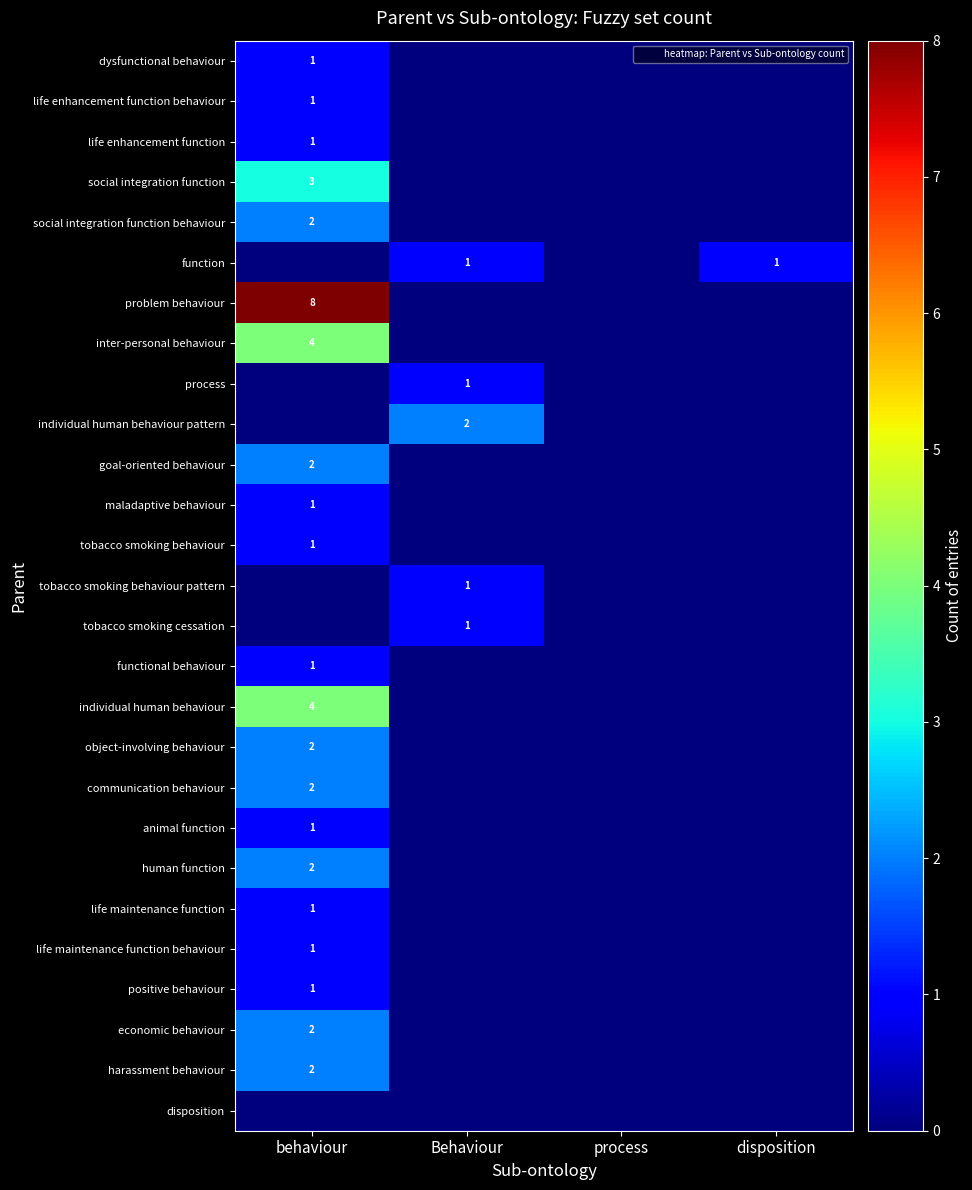

At which label is communication behaviour closest to 1?

behaviour